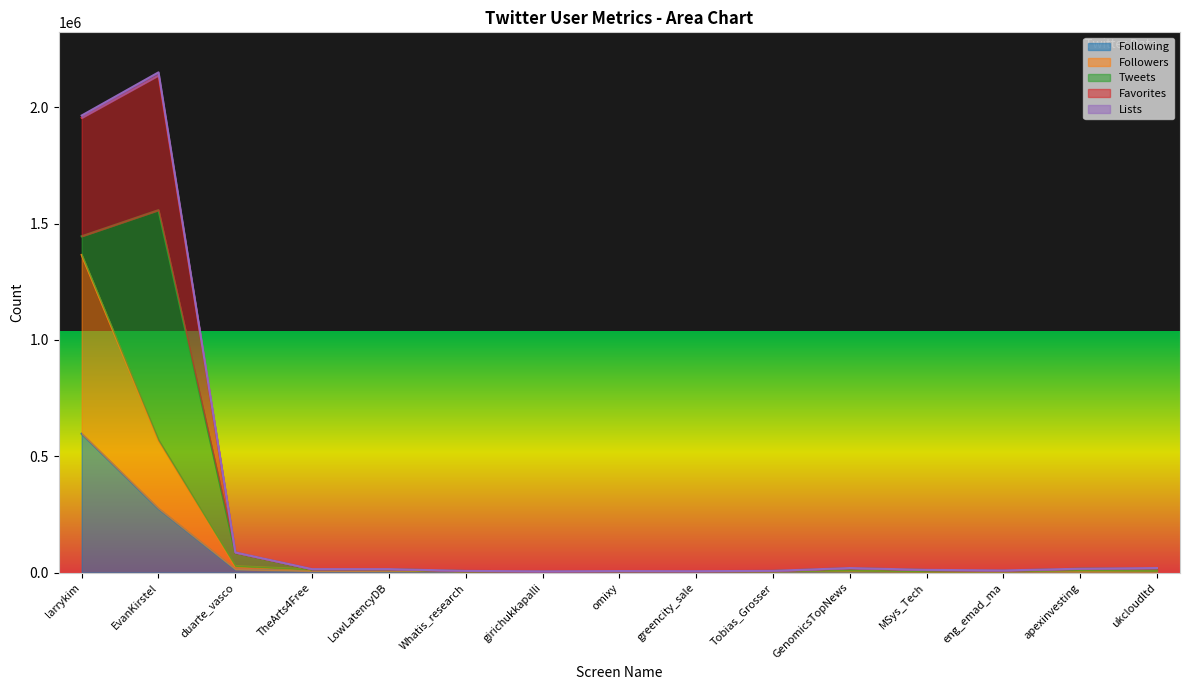

The Followers series shows 6594 at Tobias_Grosser. True or false?

True